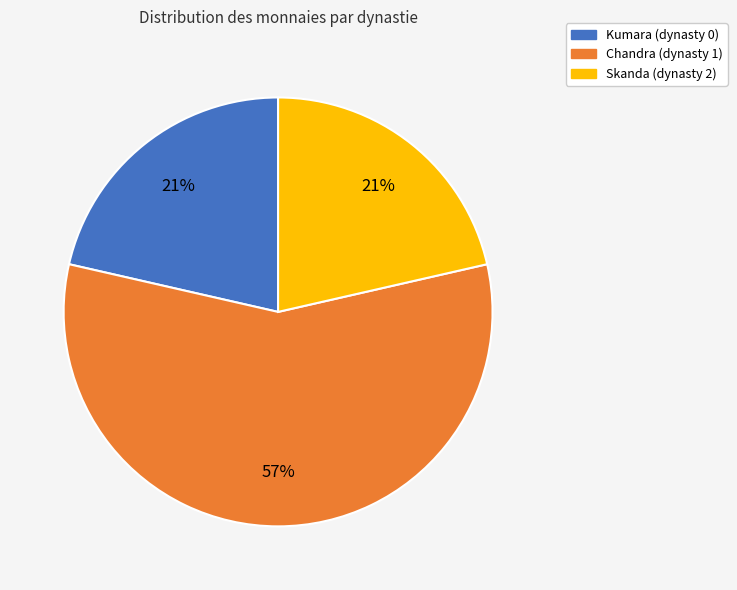

What percentage is the Skanda (dynasty 2) slice, to the nearest percent?

21%